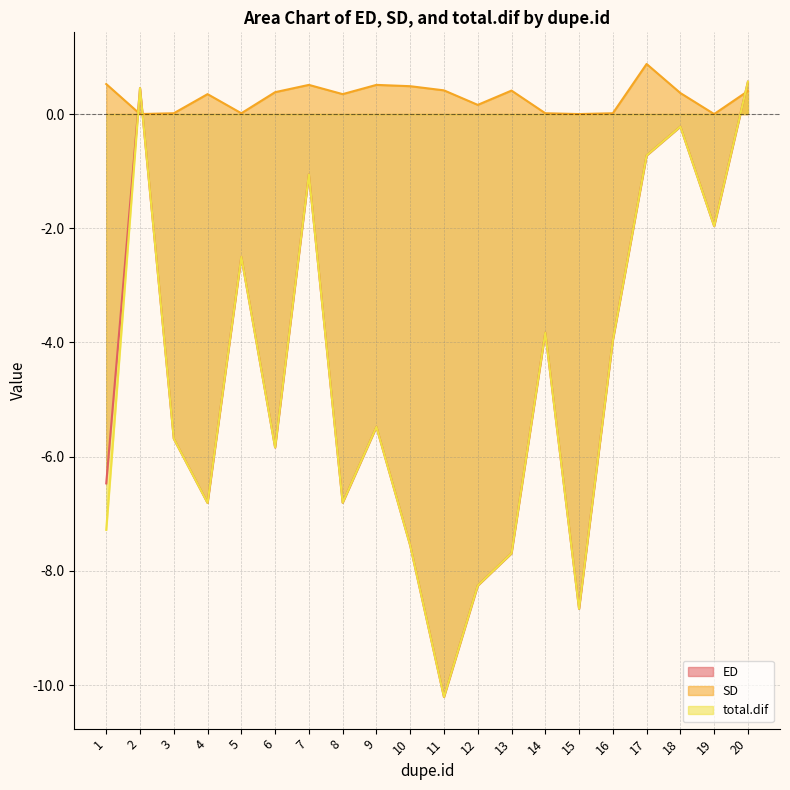

How many data points does each series have?

20